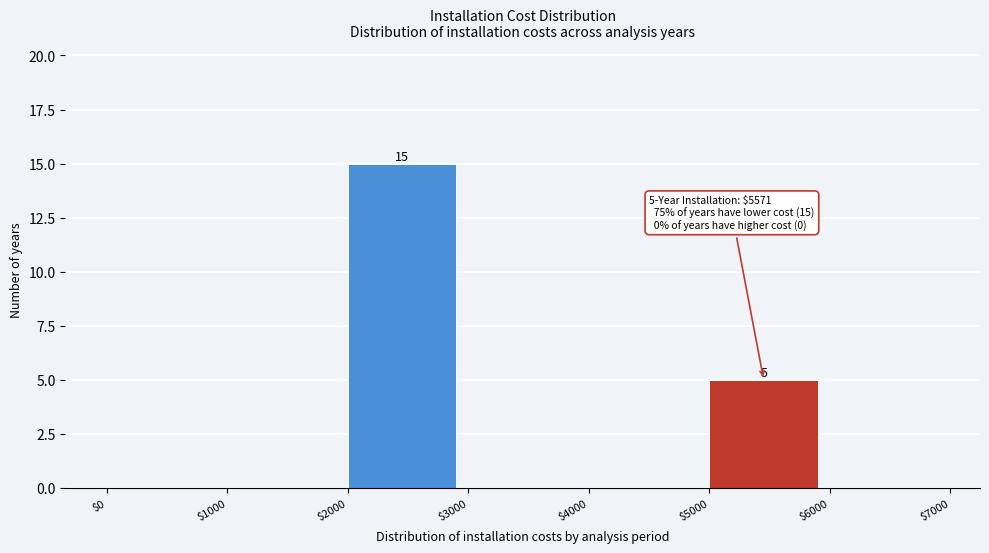

Over which range of the x-axis is the bar tallest?

$2000 to $3000